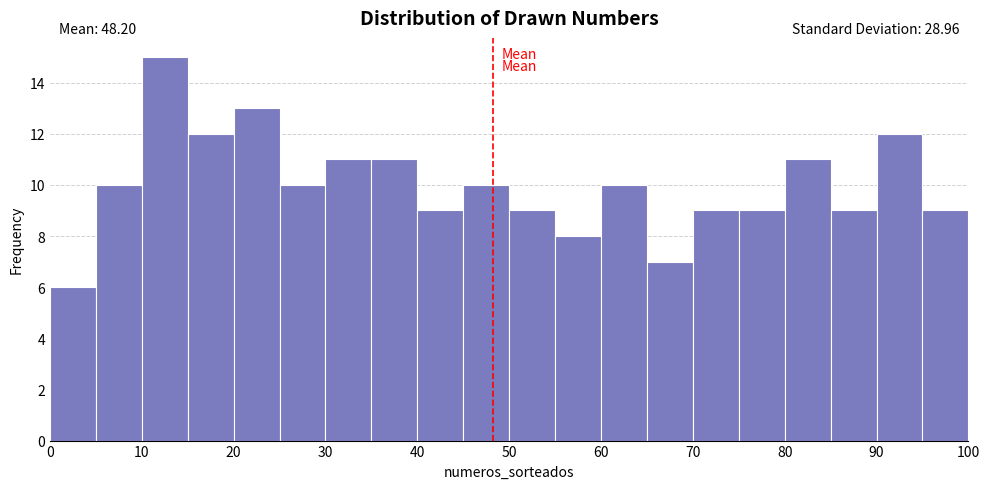

Which range on the x-axis has the tallest bar?

10 to 15